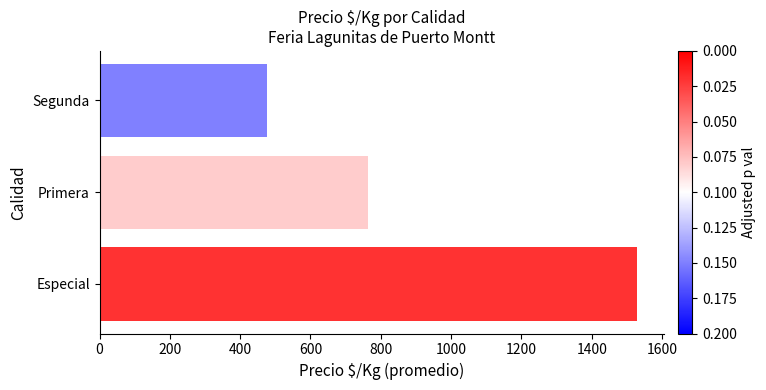

At which label is the value closest to 1003?

Primera